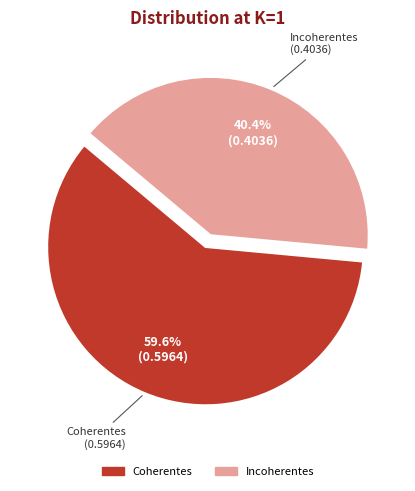

What is the smallest slice in the pie chart?

Incoherentes